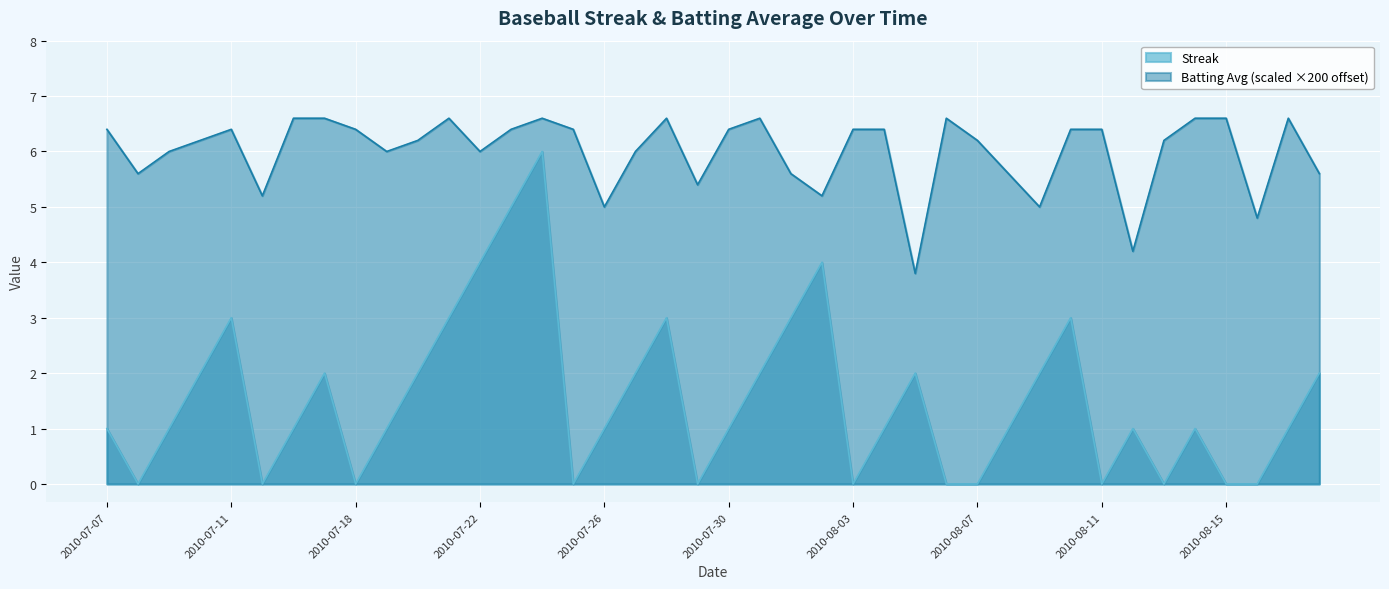

Is it true that Streak equals 1.3 at 2010-08-17?

False